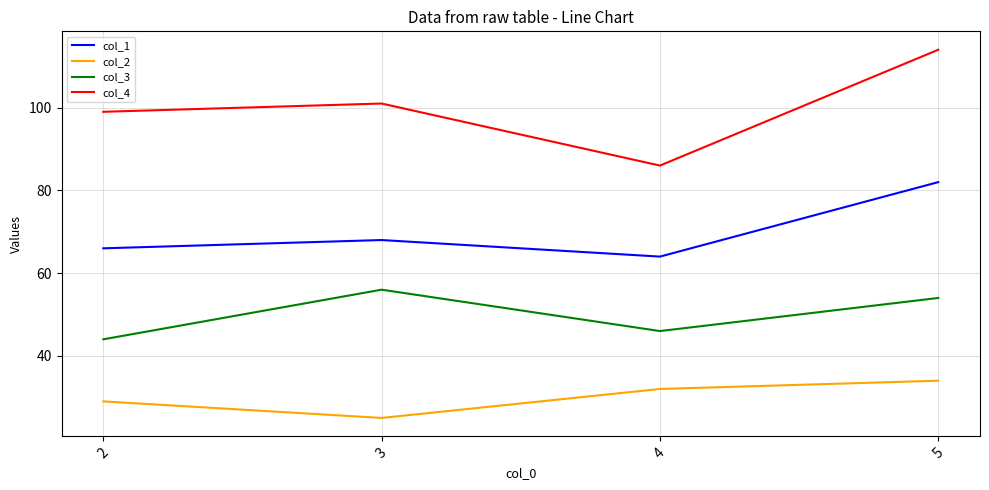

True or false: col_4 and col_2 cross at least once.

False